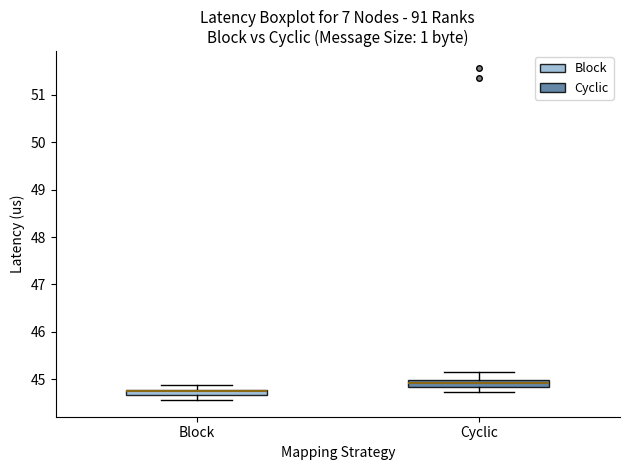

Where does the lower whisker of the box for Block end on the y-axis? The values are not printed on the chart, so give them approximately, as read against the axis.

44.6